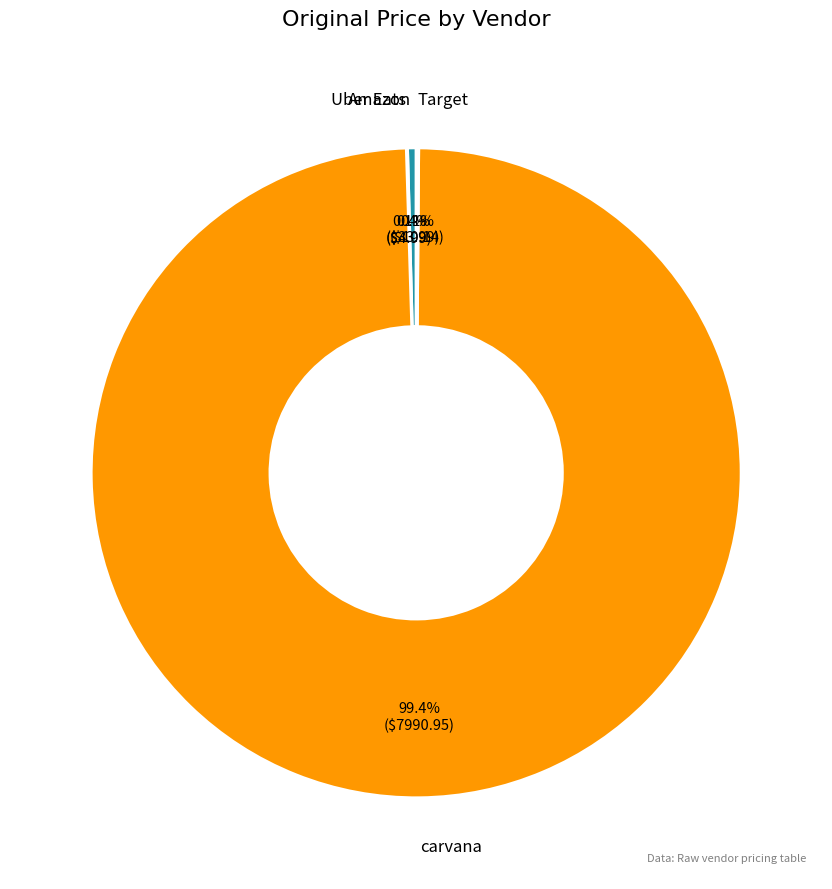

Which has a higher value, carvana or Amazon?

carvana